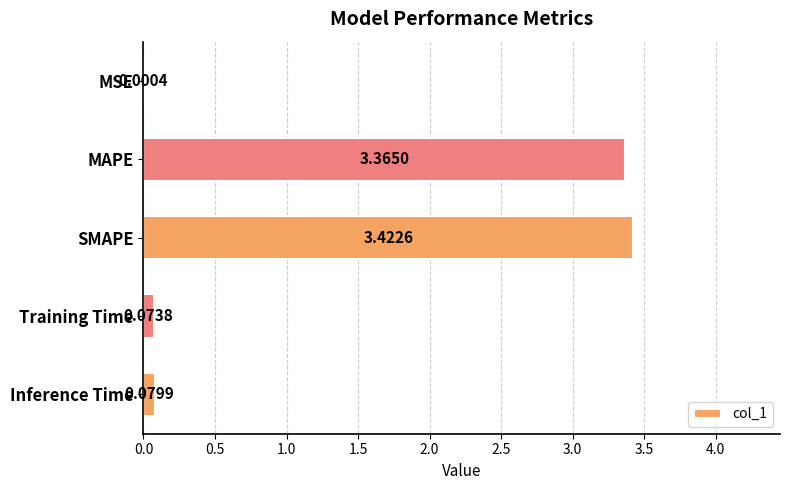

Are the bars horizontal?

Yes